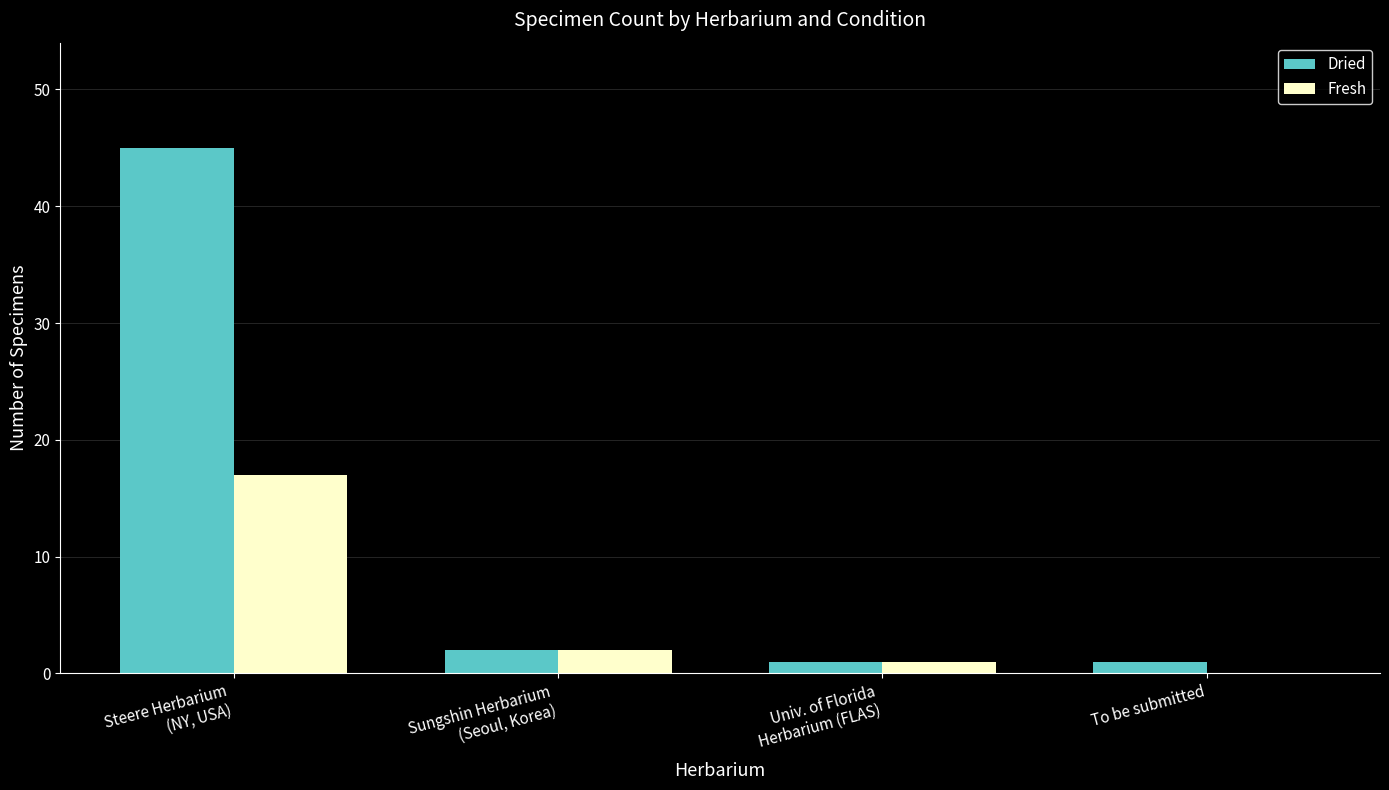

What are all the series names shown in the legend?

Dried, Fresh